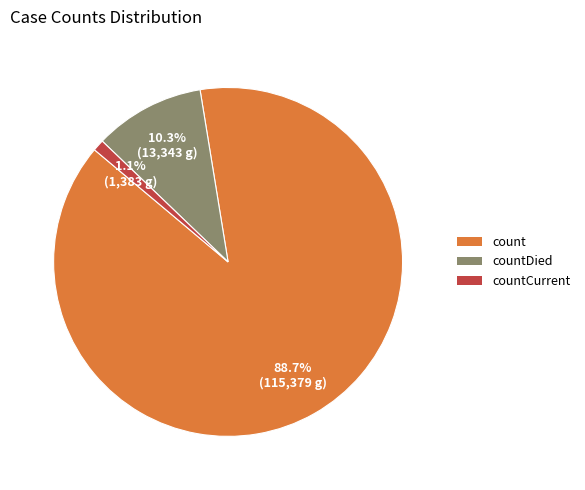

Is there a majority slice in this chart?

Yes